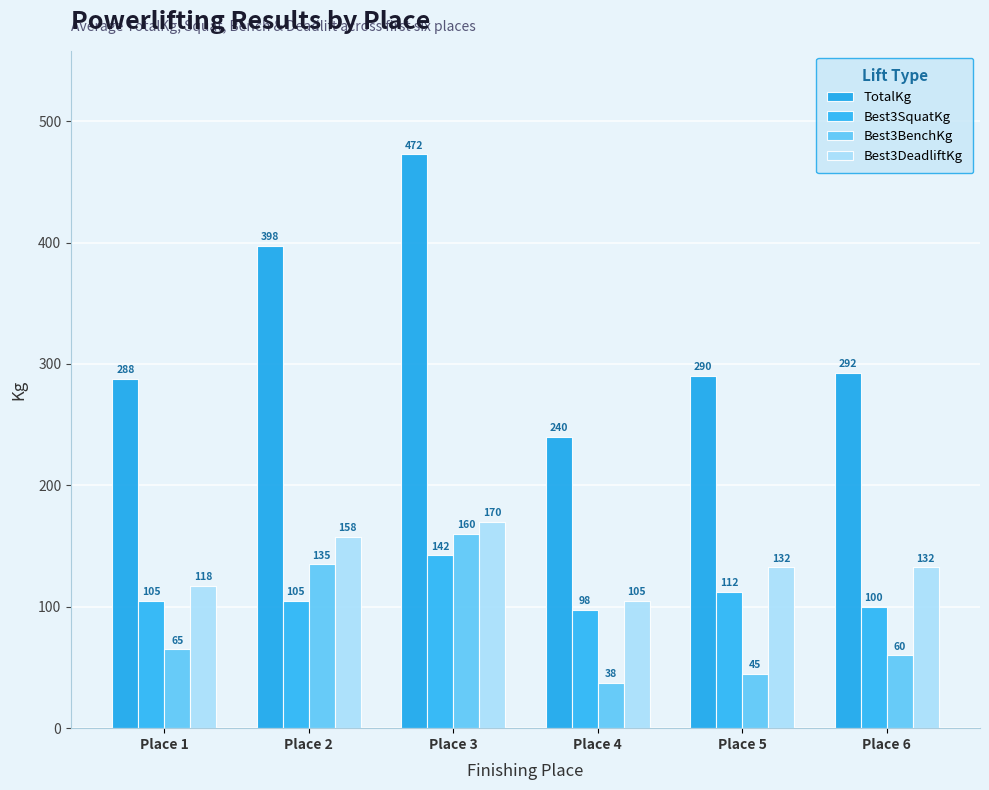

The Best3SquatKg series shows 112.5 at Place 5. True or false?

True